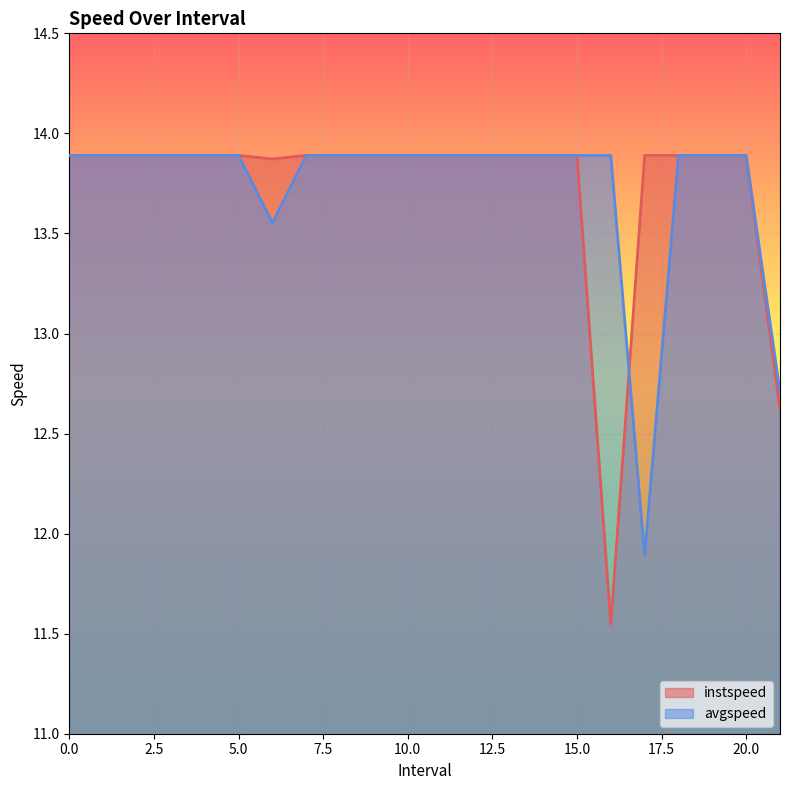

How many intersections are there between avgspeed and instspeed?

1